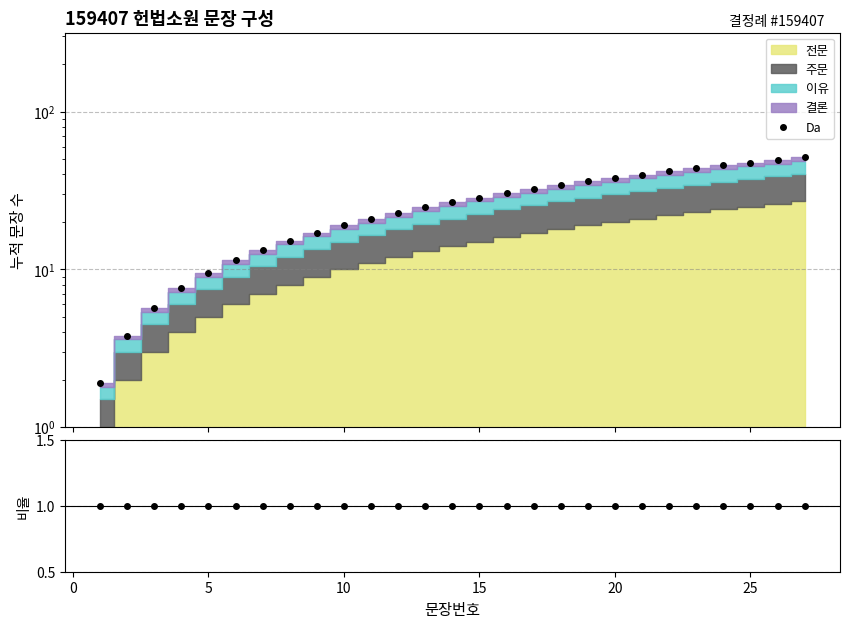

True or false: 비율 and Da cross at least once.

False